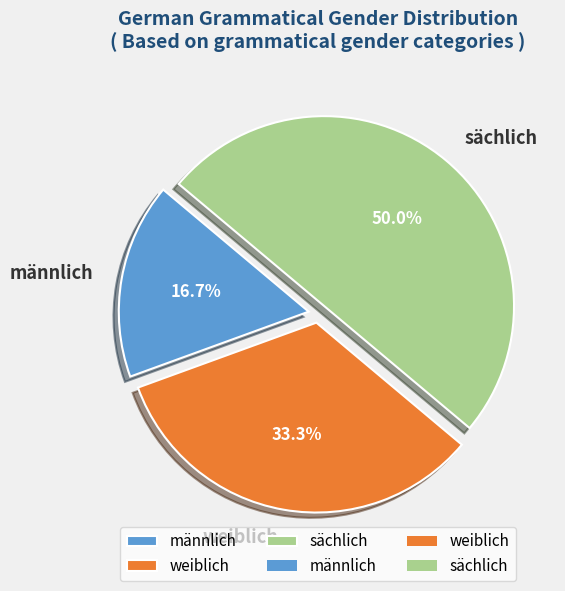

Which category has the biggest portion of the pie?

sächlich